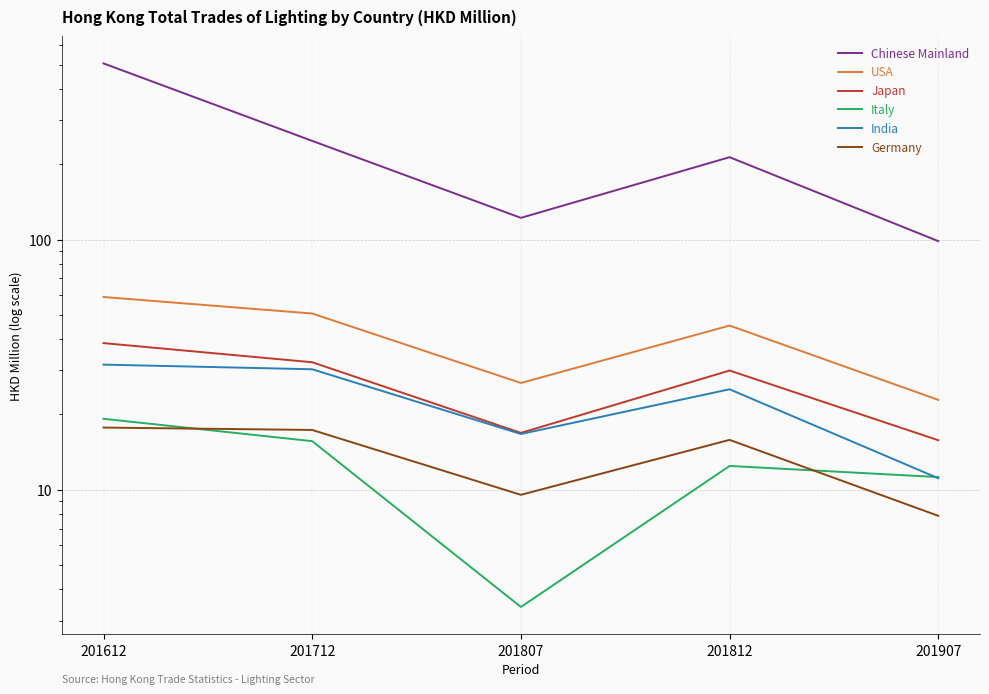

Where is the first local minimum for Italy?

201807